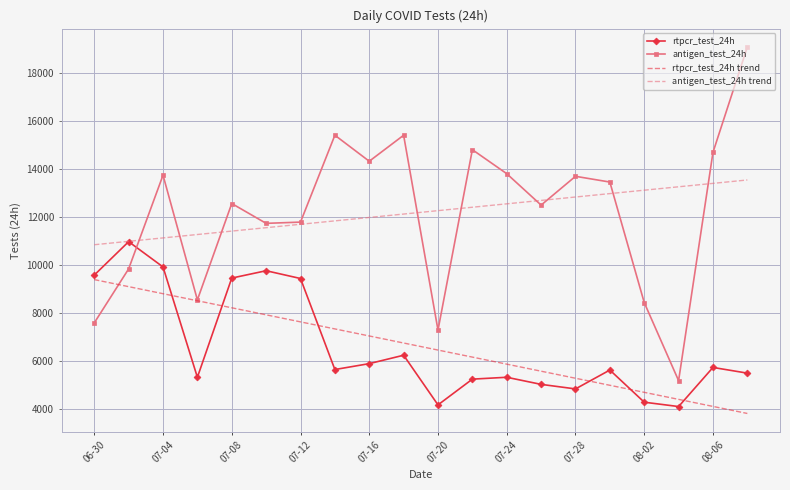

Which series has the widest spread of values?

antigen_test_24h